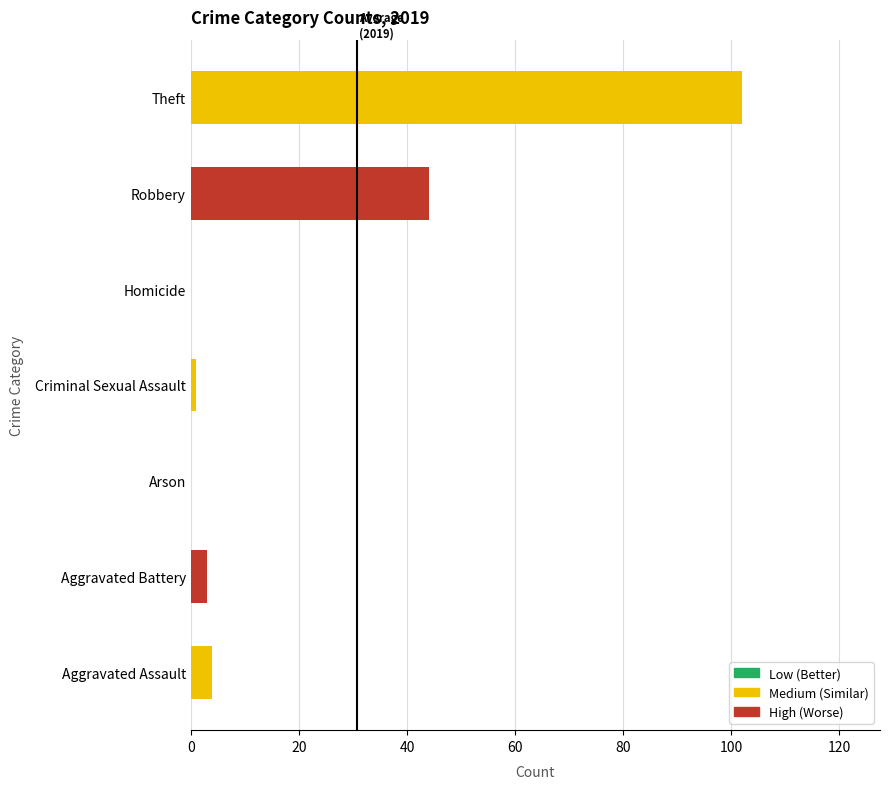

True or false: the data shows 26 at Robbery.

False